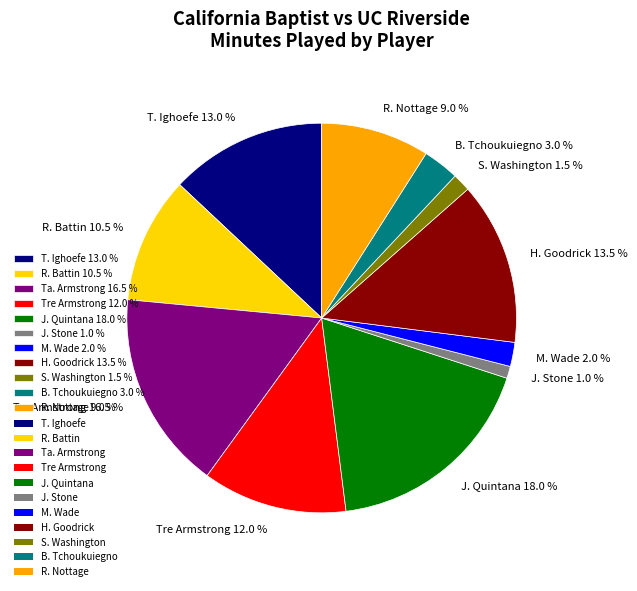

Which slice is the smallest?

J. Stone